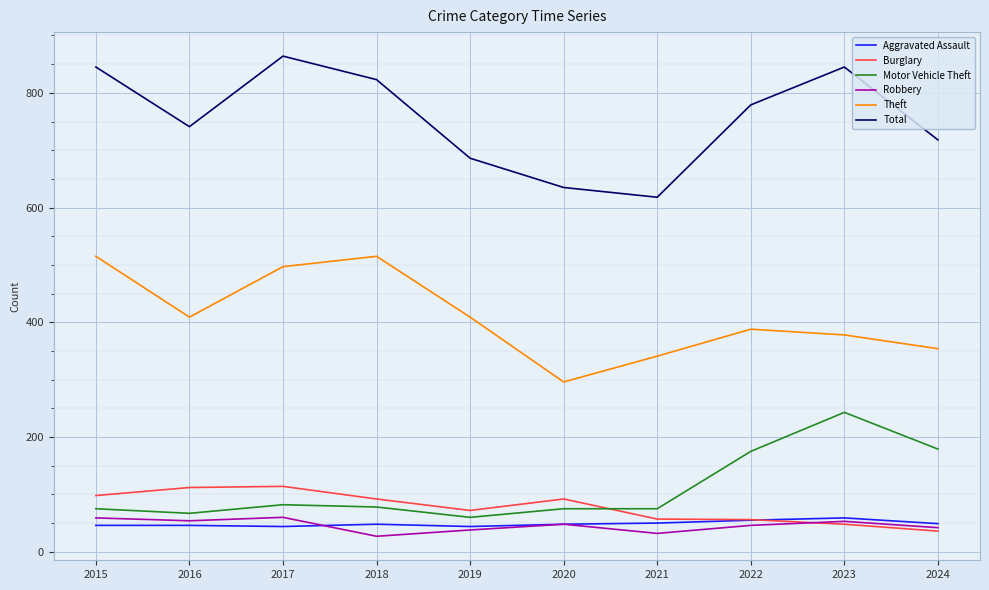

How many values in the Total series are below 779?

5